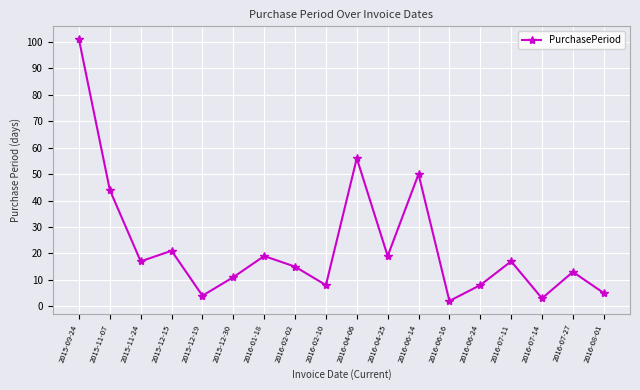

Which has a higher value, 2016-04-25 or 2015-12-30?

2016-04-25